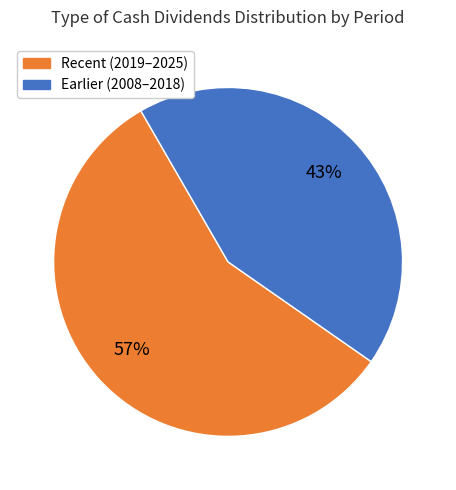

Is there any slice that represents more than half of the pie?

Yes